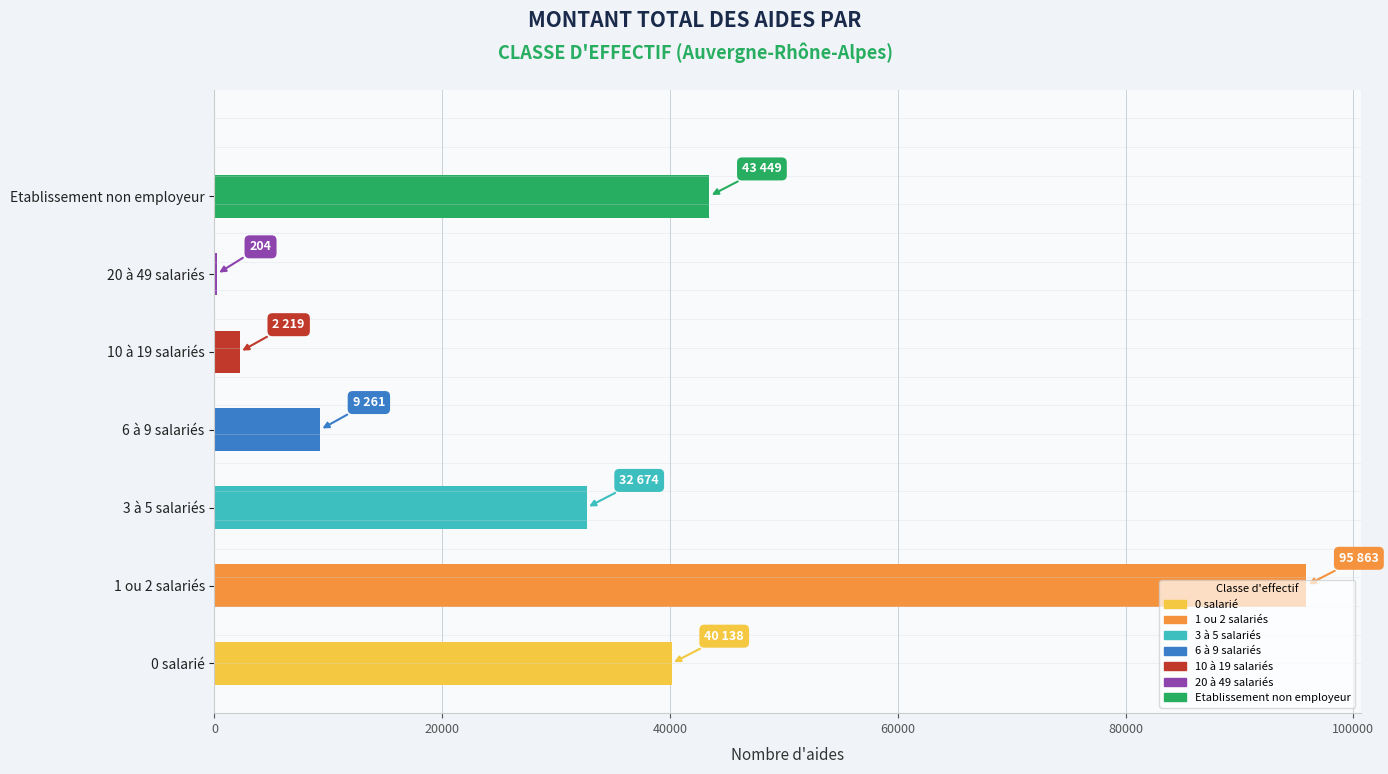

Where is the data nearest to the value 48033?

Etablissement non employeur